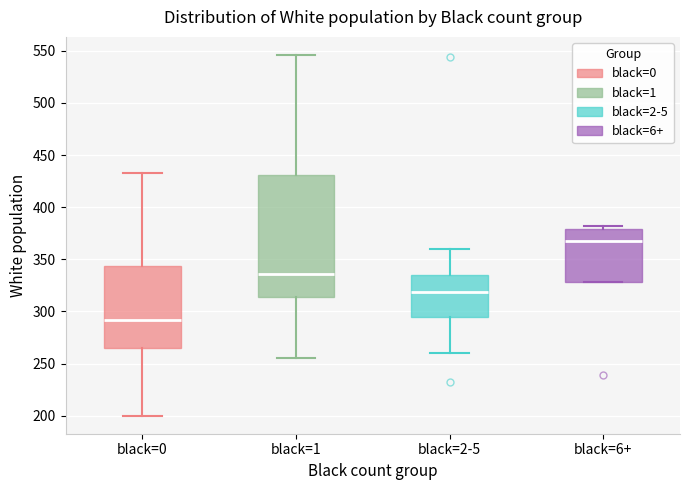

Which box's median line is the highest?

black=6+